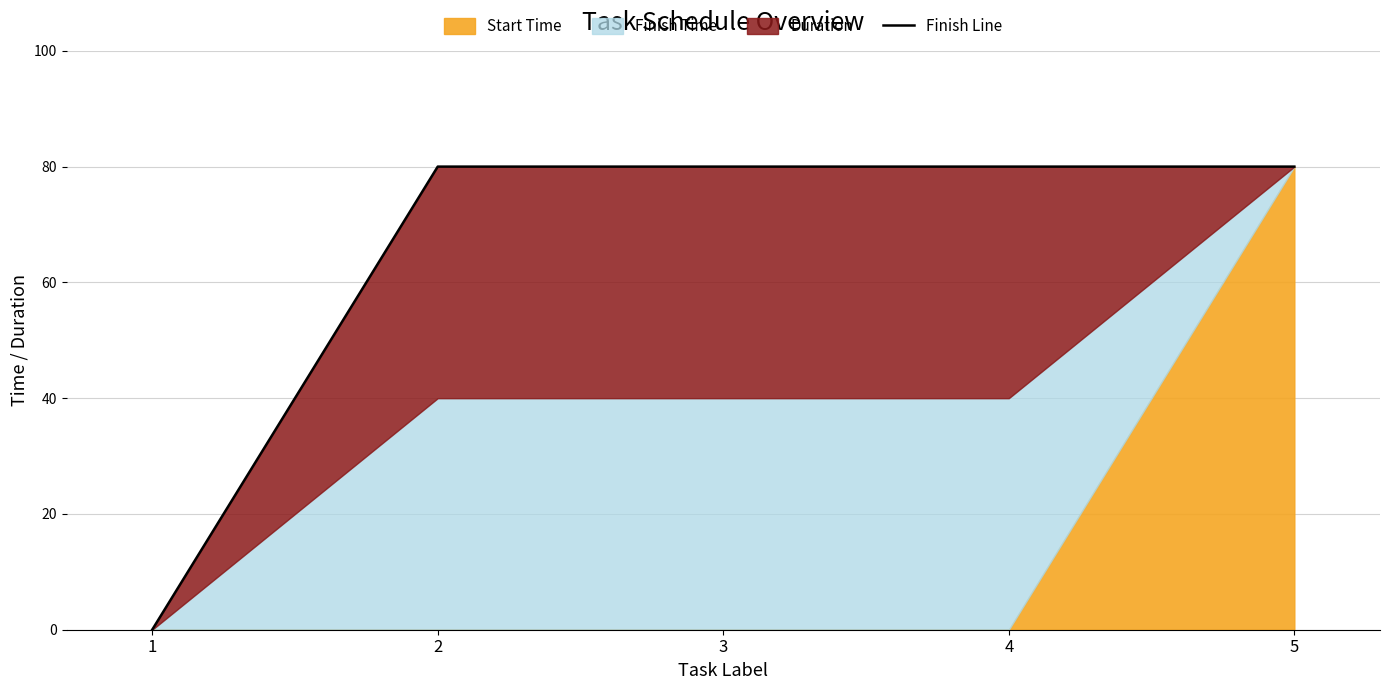

What is the maximum value shown in the chart?

80